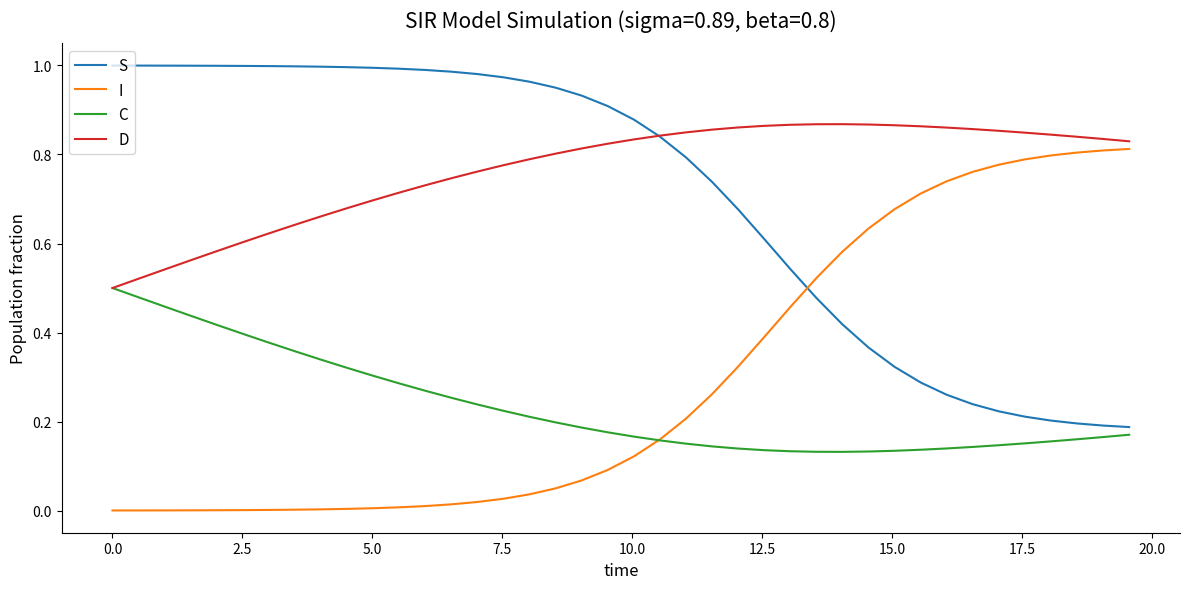

Which series has the largest total across all categories?

D